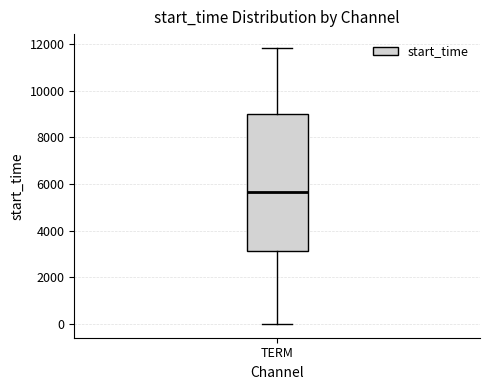

Transcribe this box plot: give where the median line is, the range the box spans, and where the two whiskers end, as read against the y-axis. The values are not printed on the chart, so give them approximately, as read against the axis.

median 5600, box 3200 to 9000, whiskers 0 to 11800